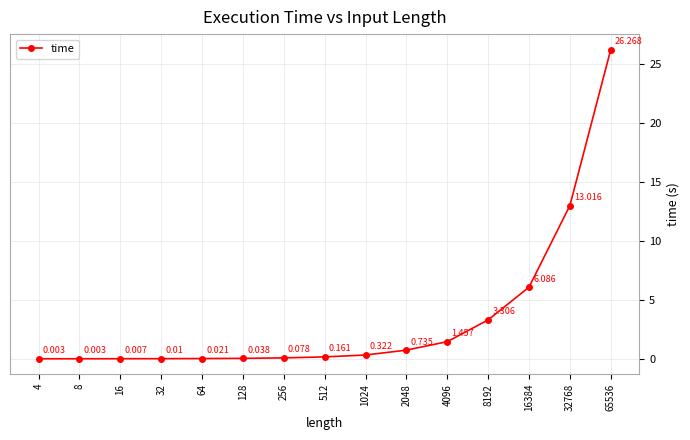

How many data points does each series have?

15